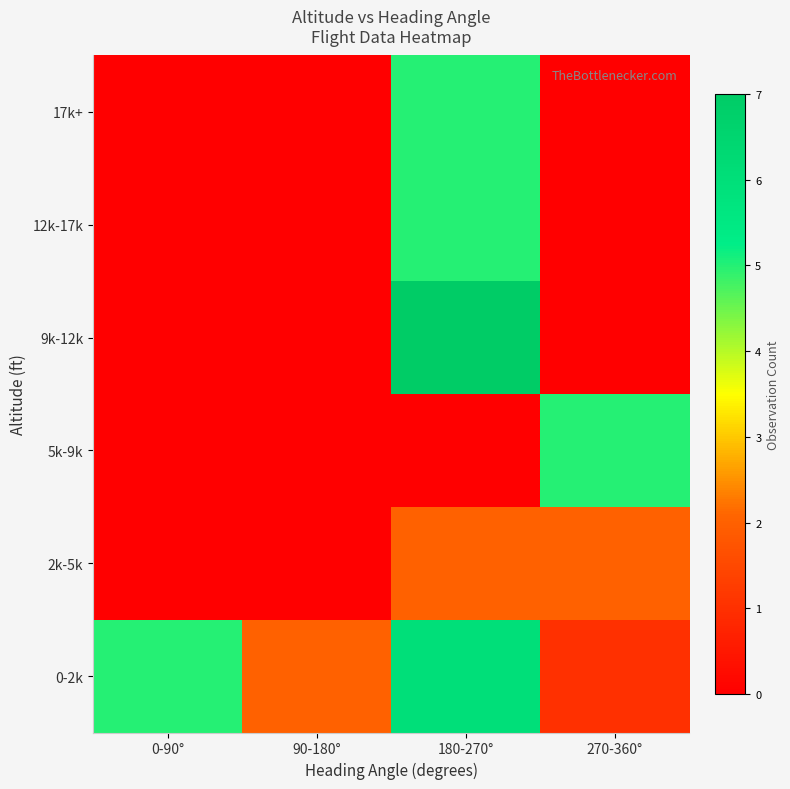

What is the difference between the highest and lowest values at 0-90°?

5